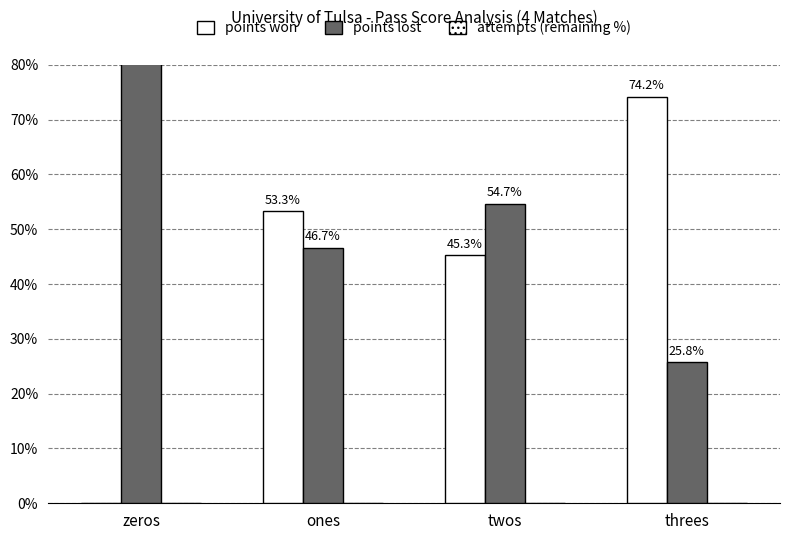

What position from the right is threes?

1